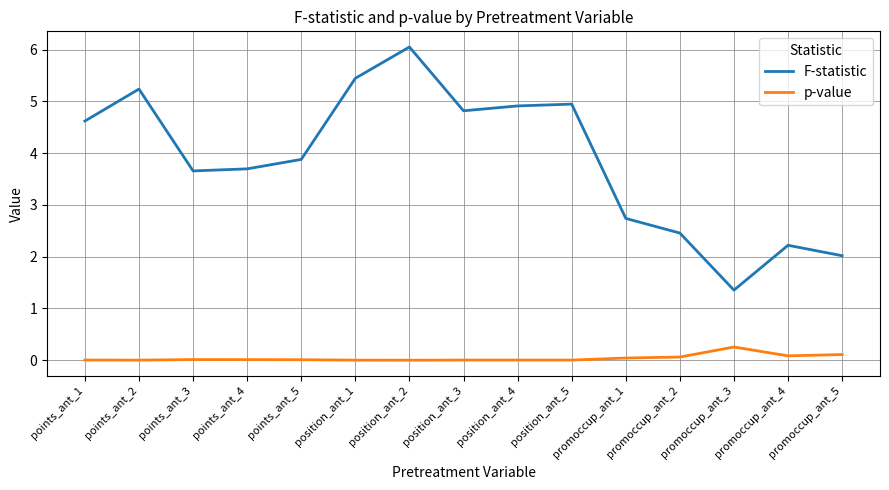

The p-value series shows 0.1 at promoccup_ant_5. True or false?

True